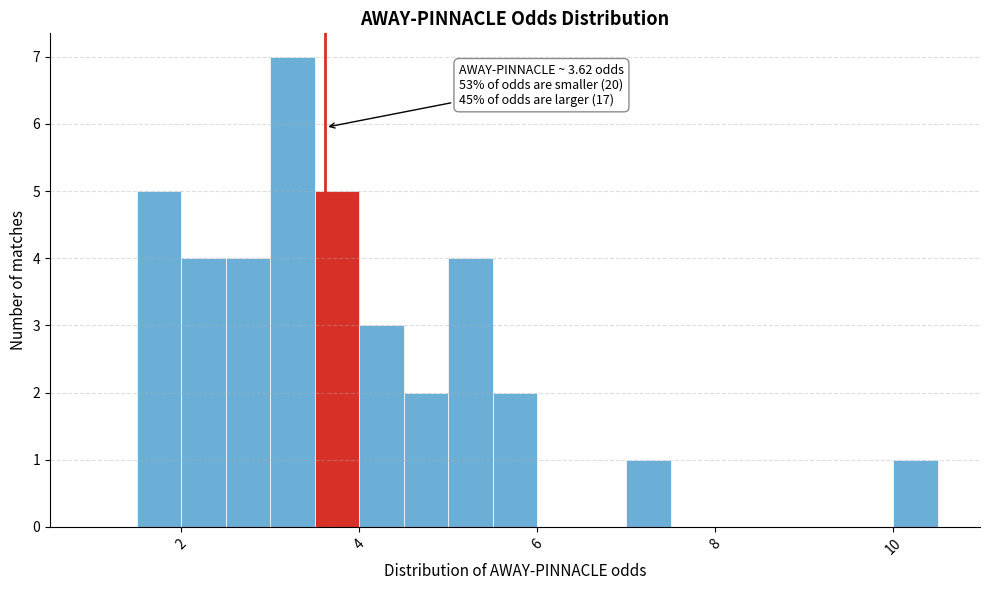

Around what value on the x-axis is the tallest bar? Give the approximate position of its centre, as read against the axis.

3.2